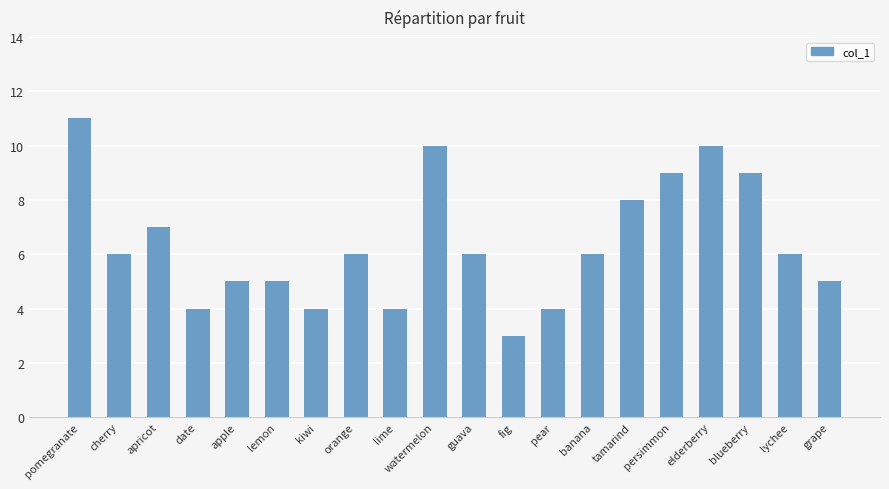

At which category does the chart reach its minimum across all series?

fig